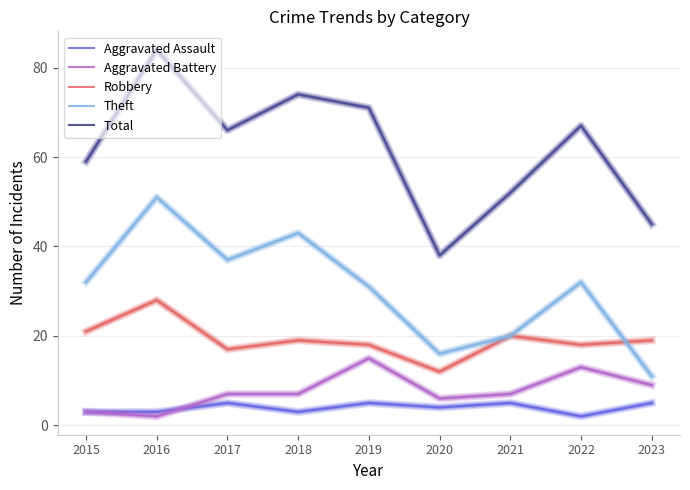

True or false: Total has a value of 52 at 2021.

True